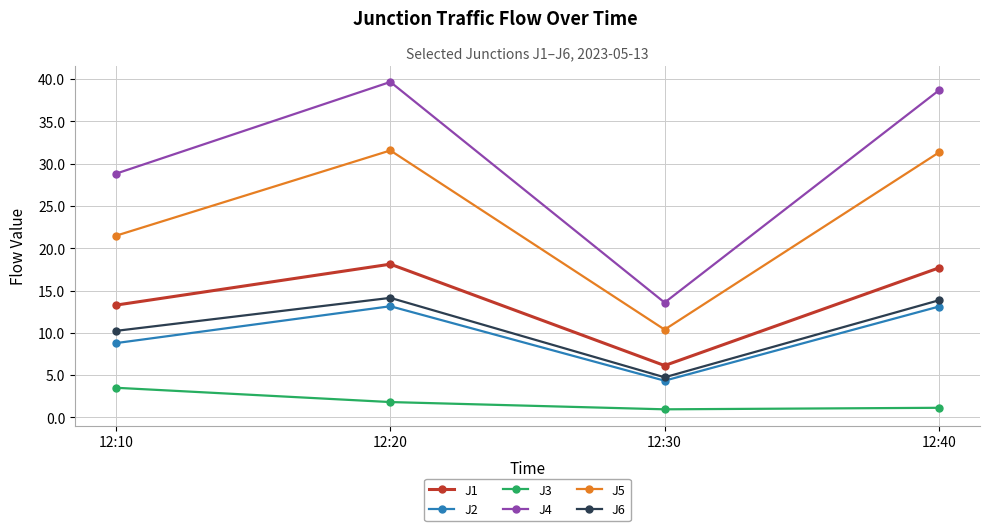

At which category is the sum across all series the highest?

12:20